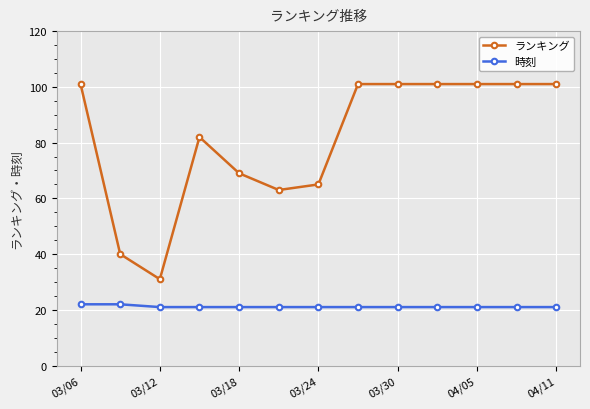

Which series has the largest range (max minus min)?

ランキング